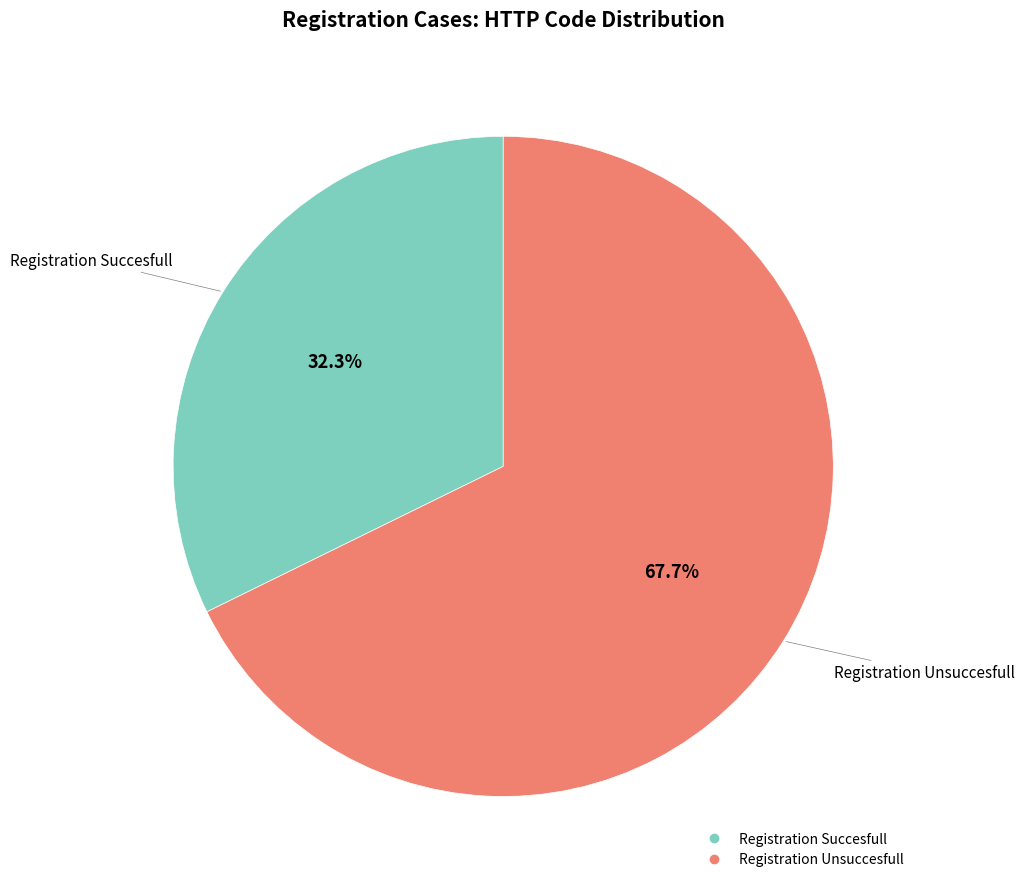

Do Registration Succesfull and Registration Unsuccesfull together represent more than half of the pie?

Yes